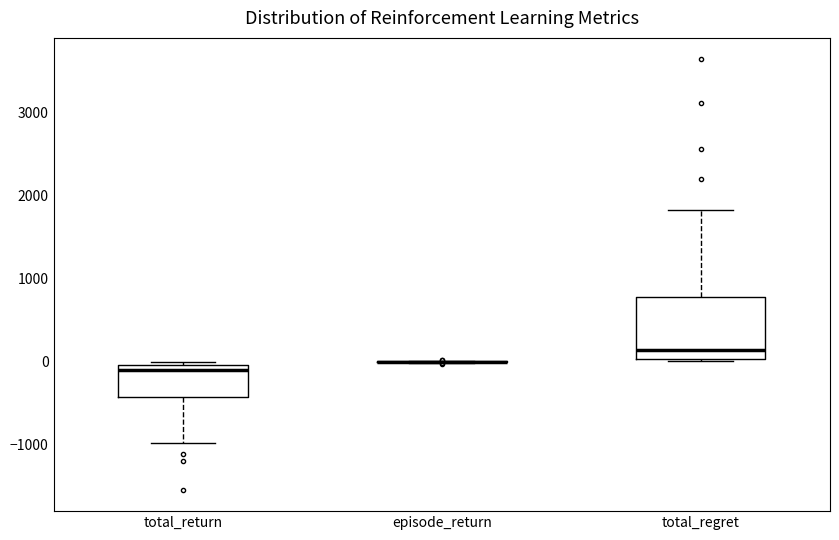

Which box is the tallest, from its lower edge to its upper edge?

total_regret